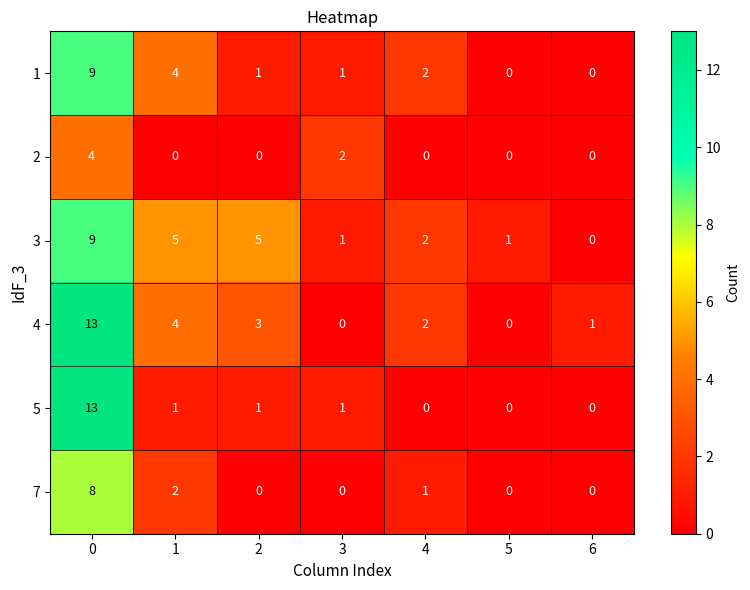

What is the maximum value shown in the chart?

13